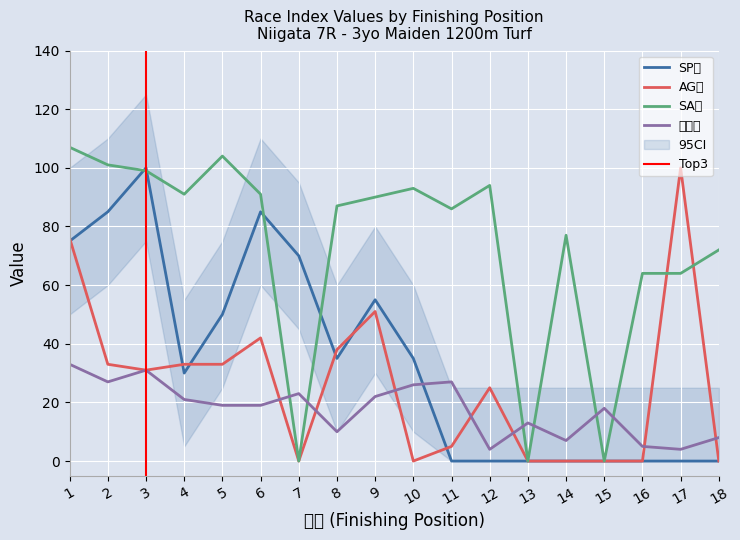

What is the average value of the SA値 series?

73